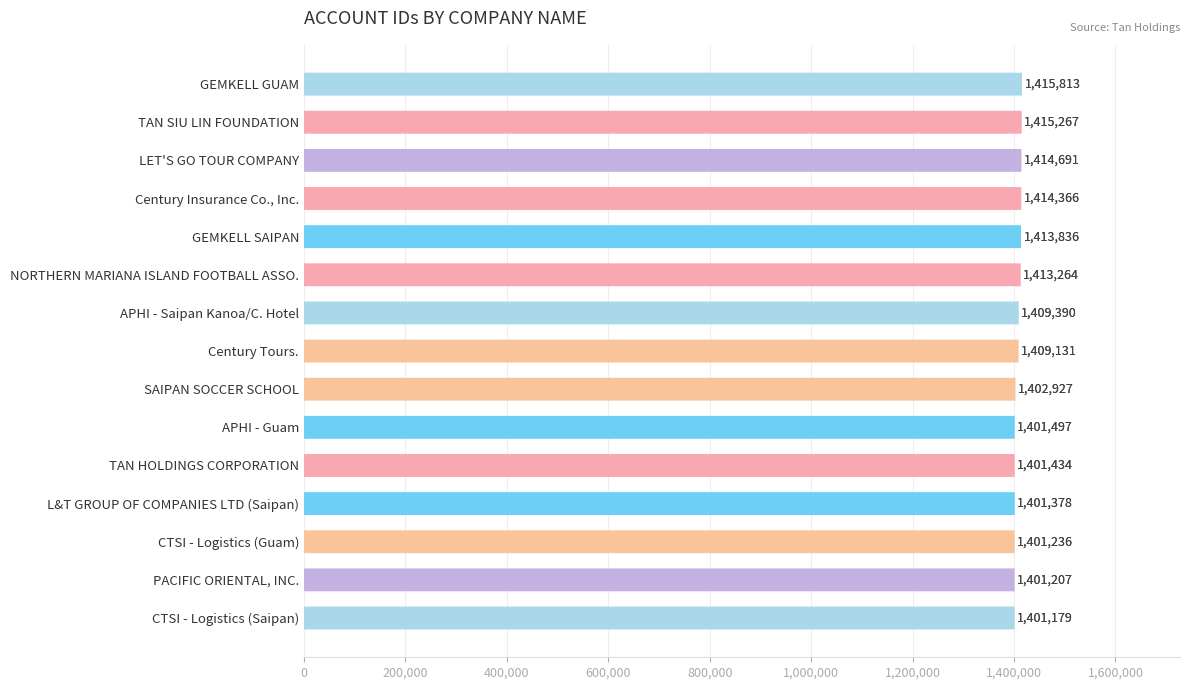

At which label does the data first exceed 1409390?

NORTHERN MARIANA ISLAND FOOTBALL ASSO.